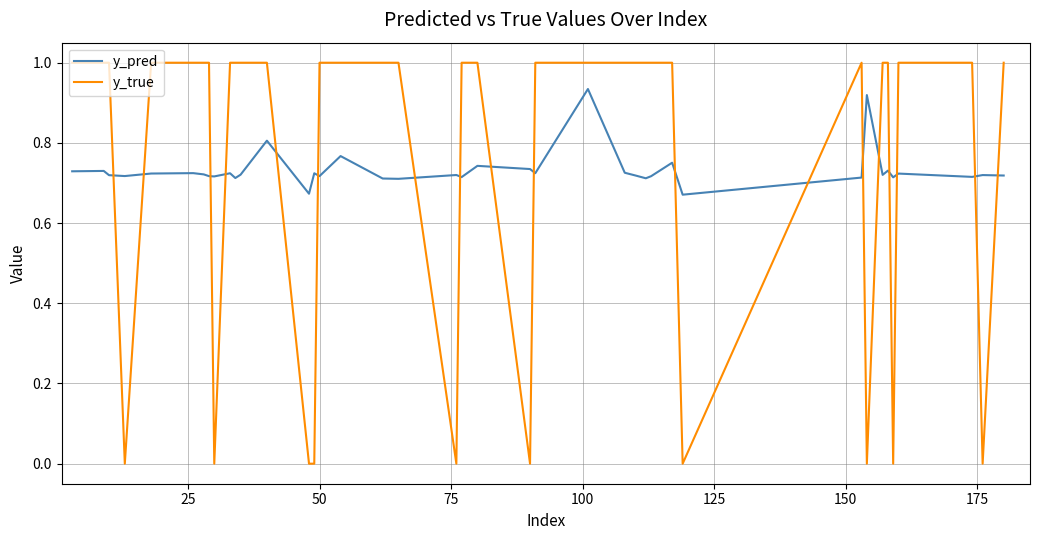

Which series has the largest range (max minus min)?

y_true